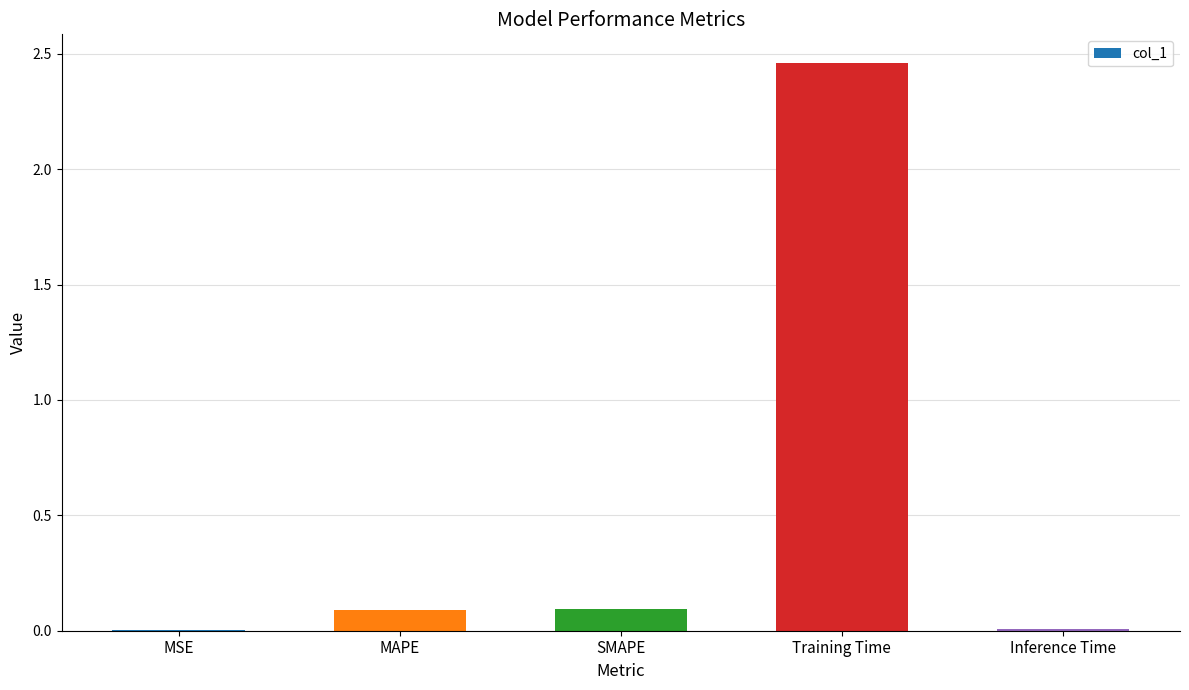

The chart shows a value of 0.0 at MSE. True or false?

True